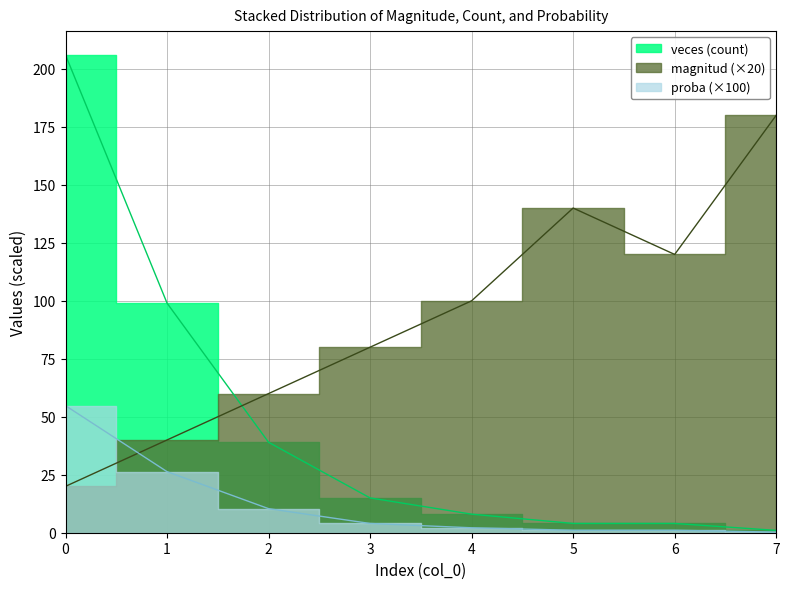

What is the difference between the highest and lowest values at 7?

179.7